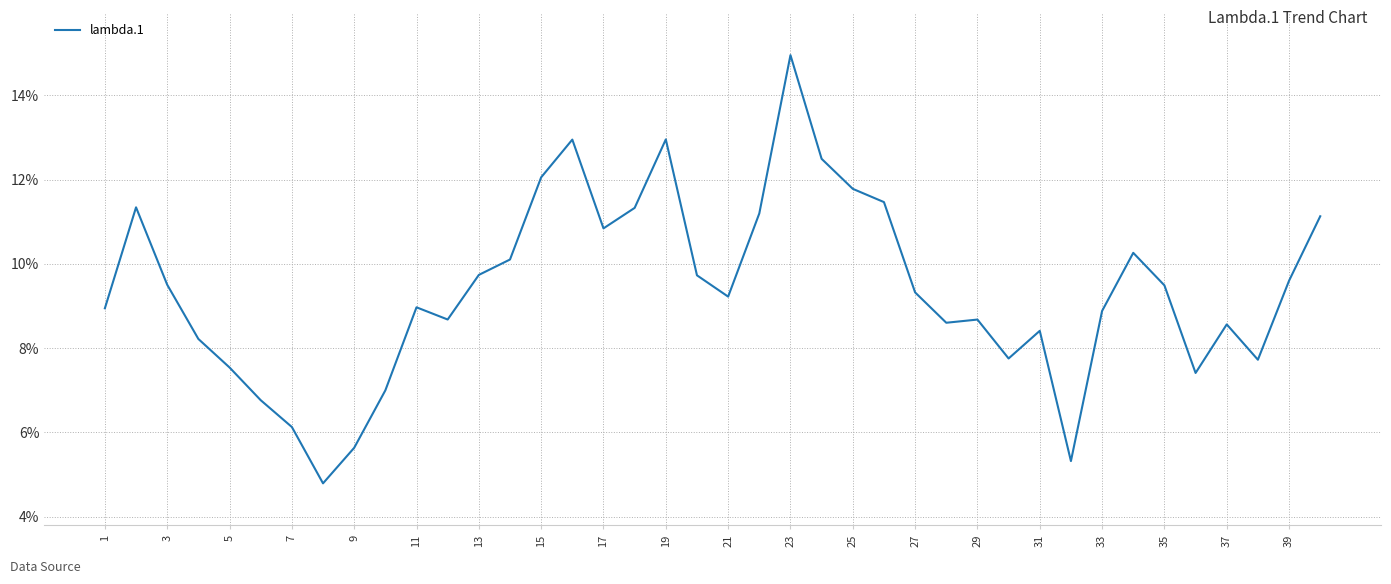

What is the sum of all values?

375.4